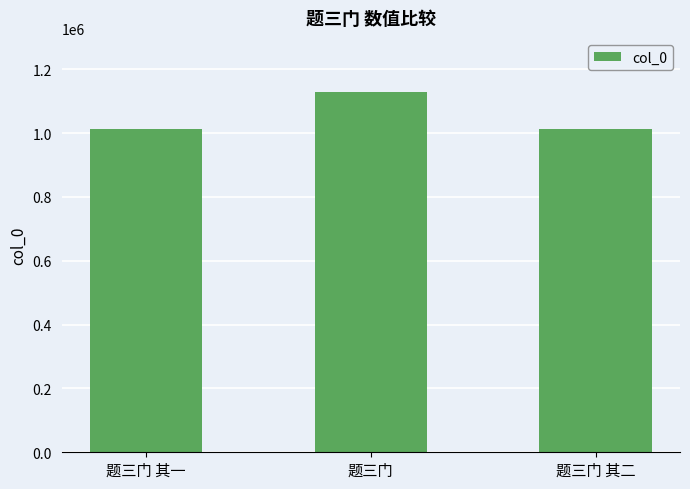

What is the smallest value displayed?

1011915